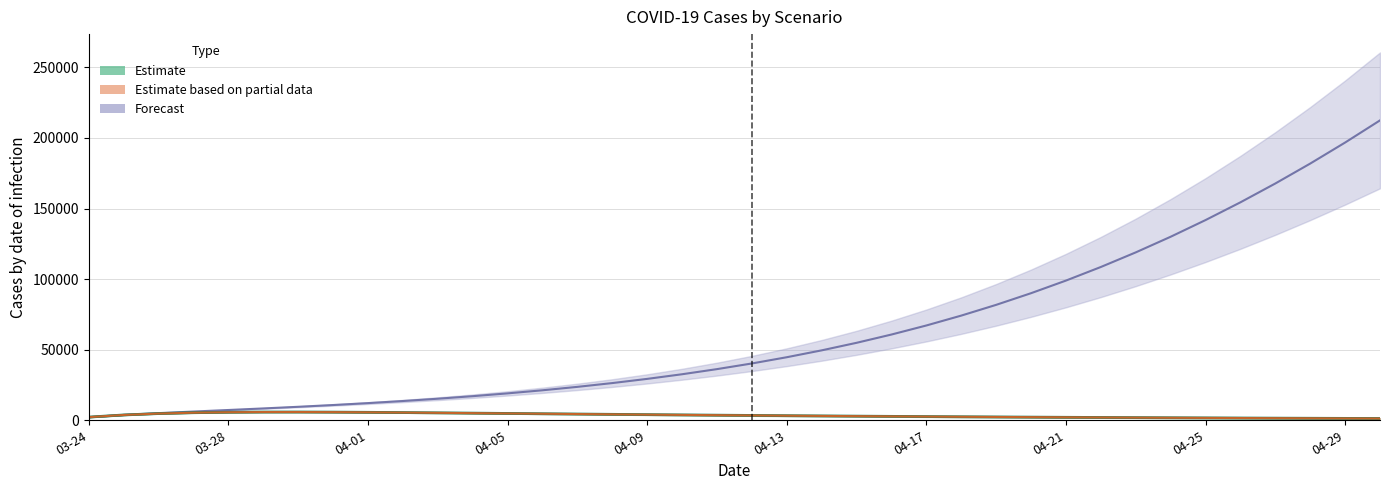

Count the number of categories in the chart.

38